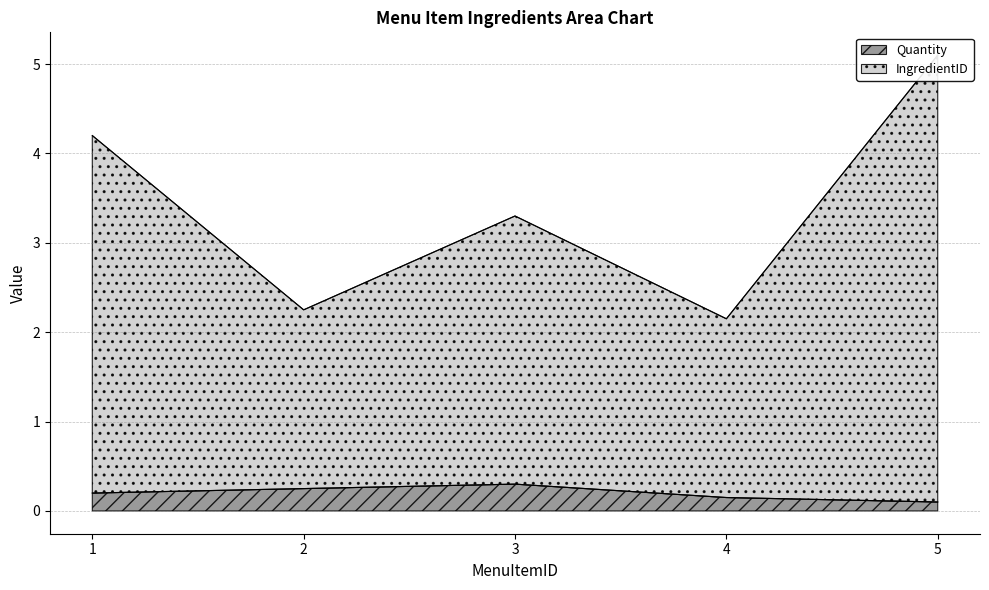

How many distinct data groups are displayed?

2